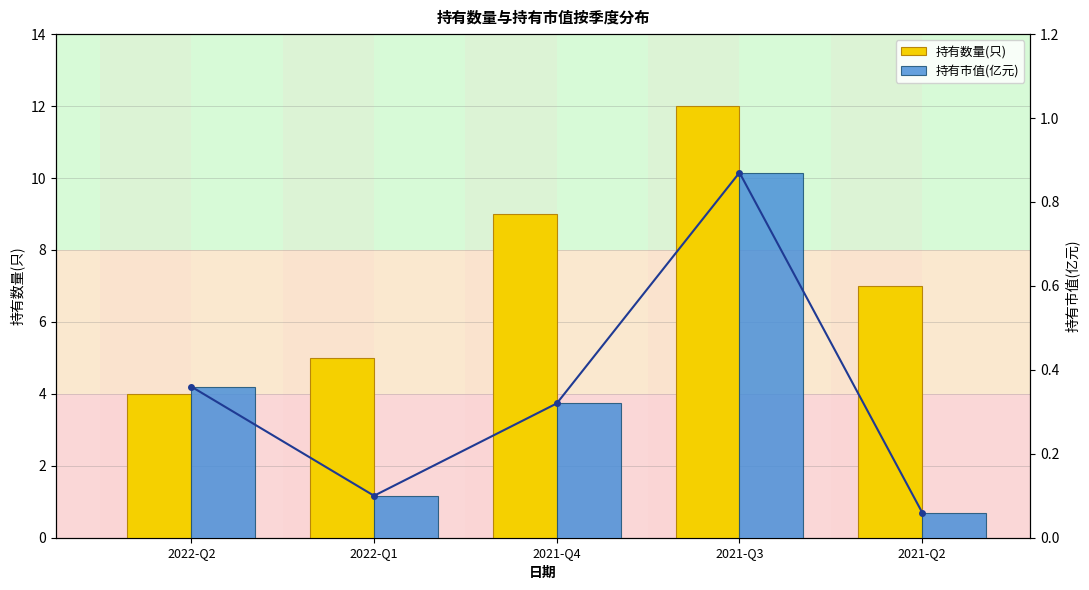

What is the label of the 4th bar from the left?

2021-Q3